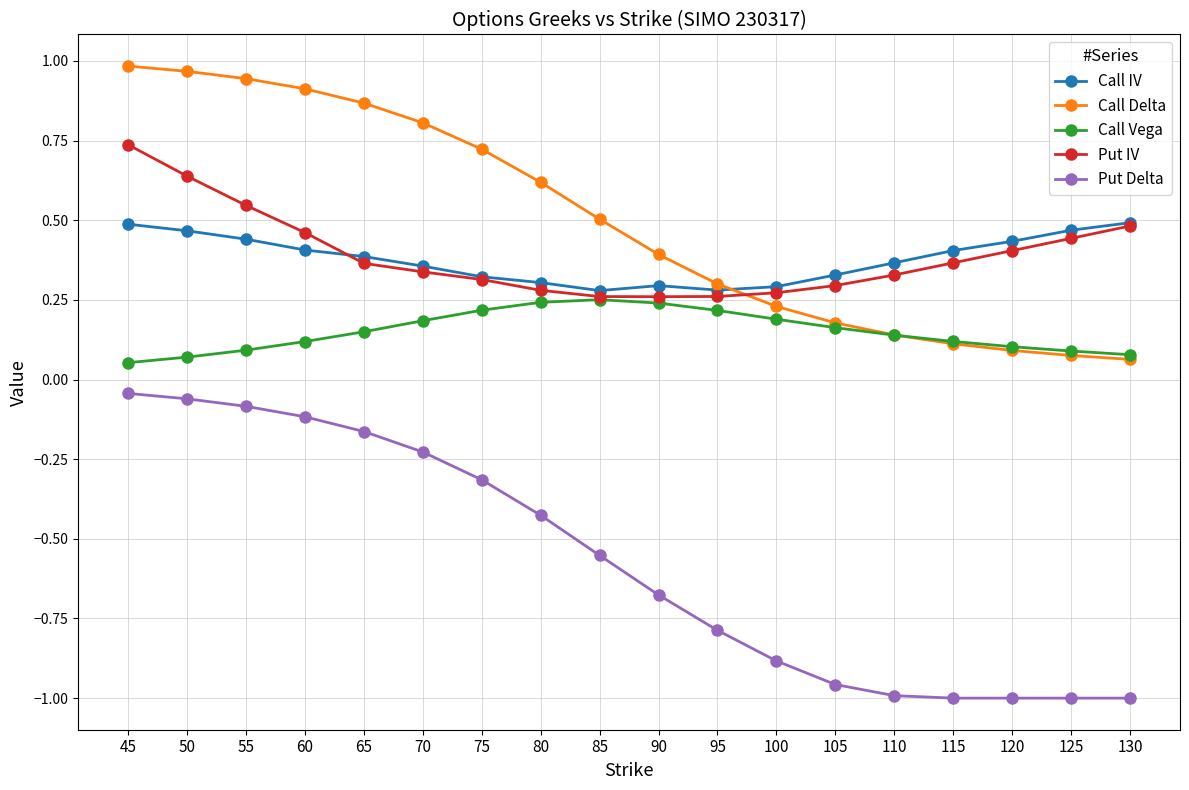

True or false: Put Delta and Put IV cross at least once.

False